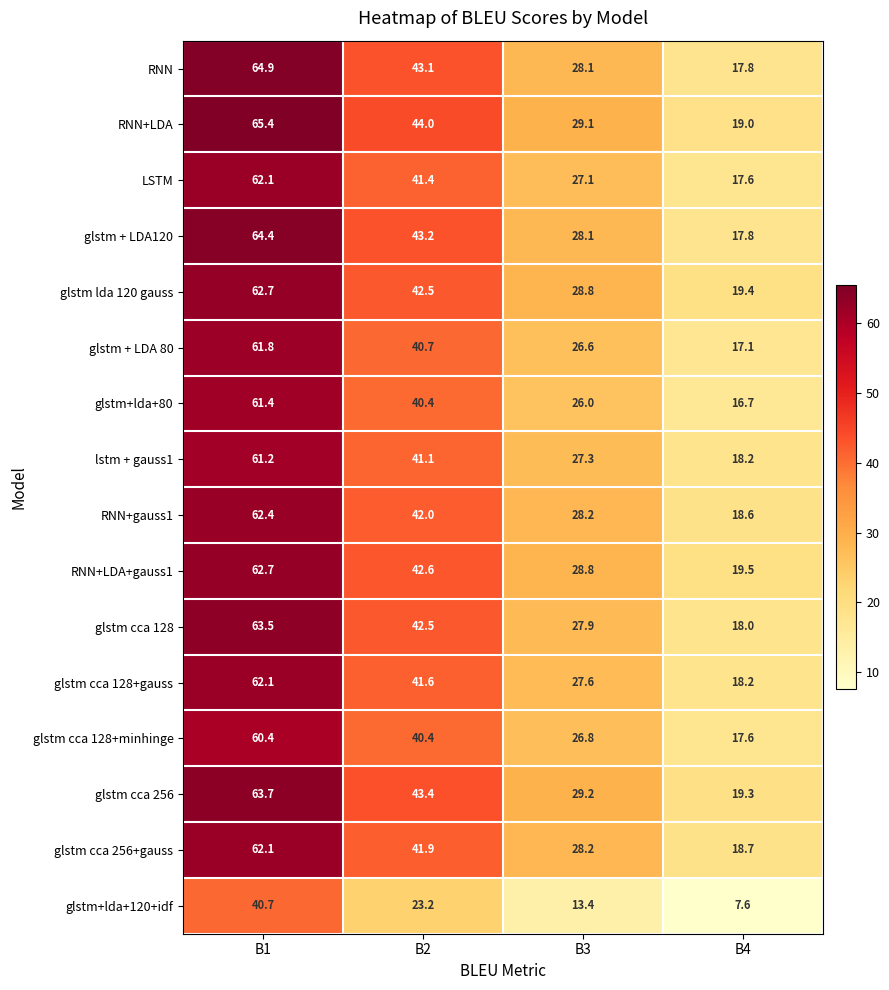

Which series has the largest total across all categories?

RNN+LDA